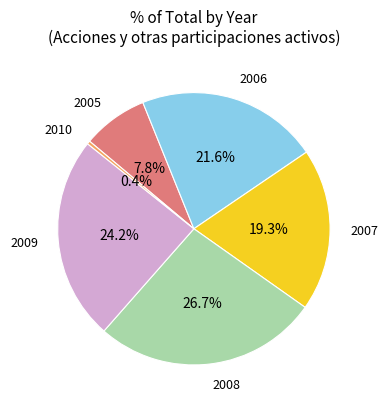

What is the smallest slice in the pie chart?

2010